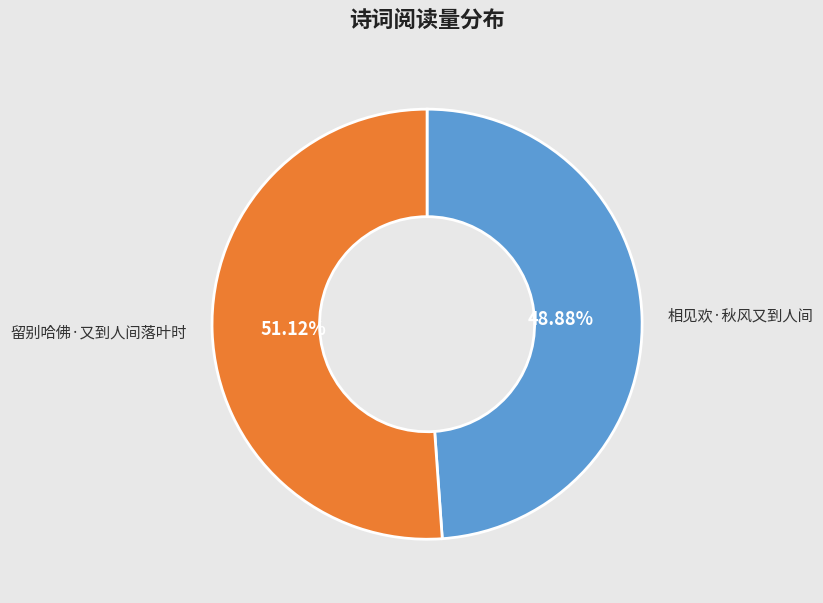

Which has a higher value, 留别哈佛·又到人间落叶时 or 相见欢·秋风又到人间?

留别哈佛·又到人间落叶时